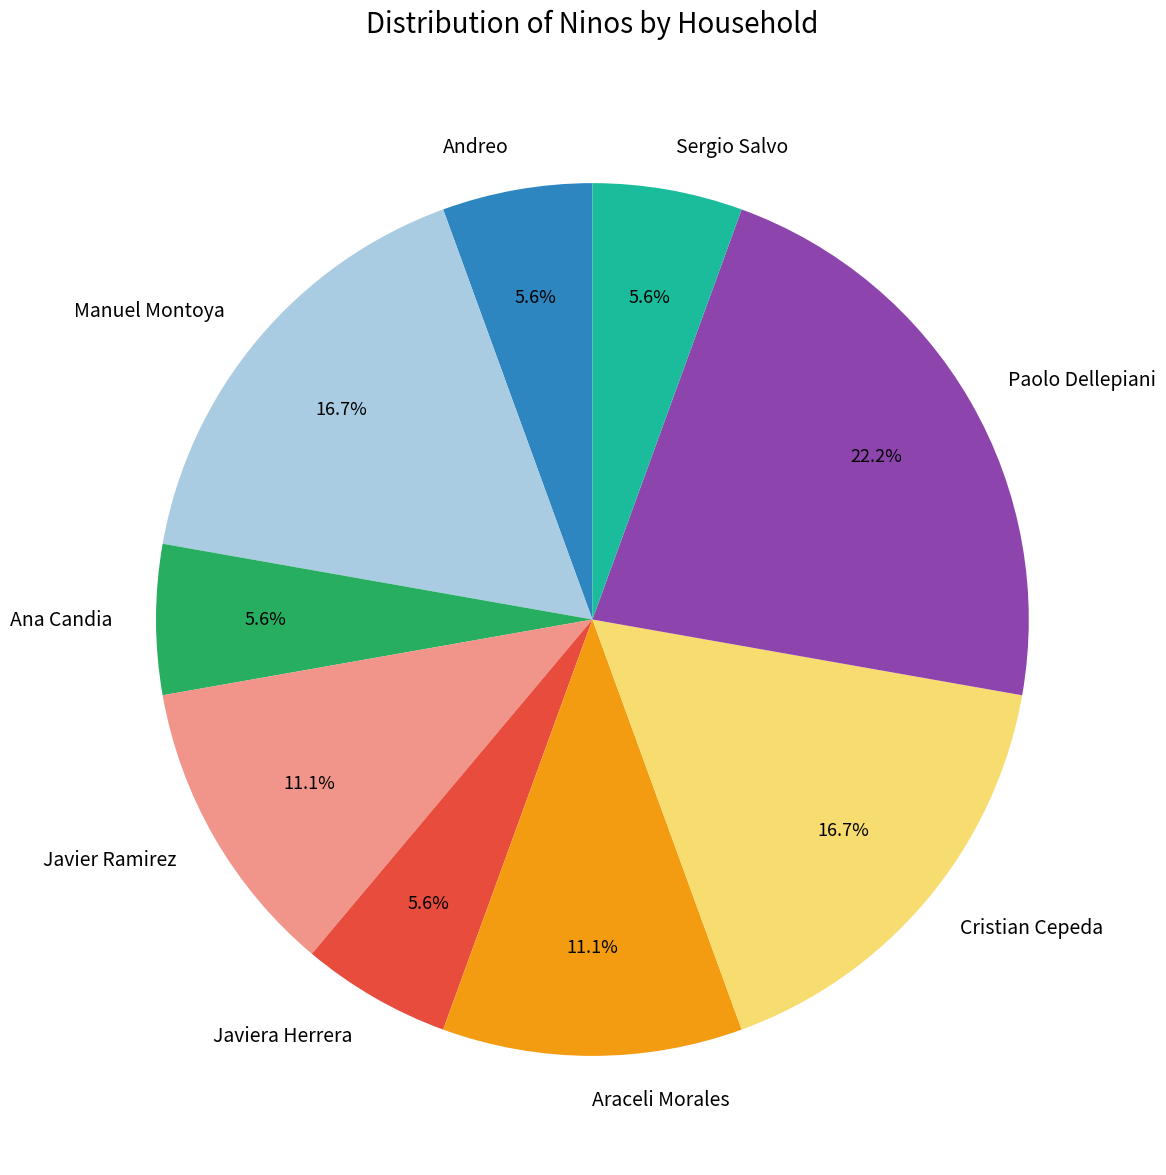

Which slice is the largest?

Paolo Dellepiani